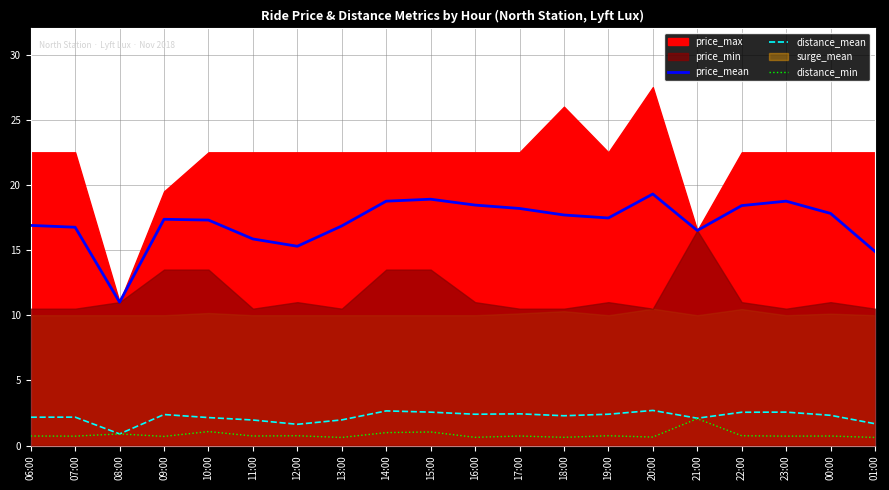

Is it true that price_mean equals 15.8 at 11:00?

True